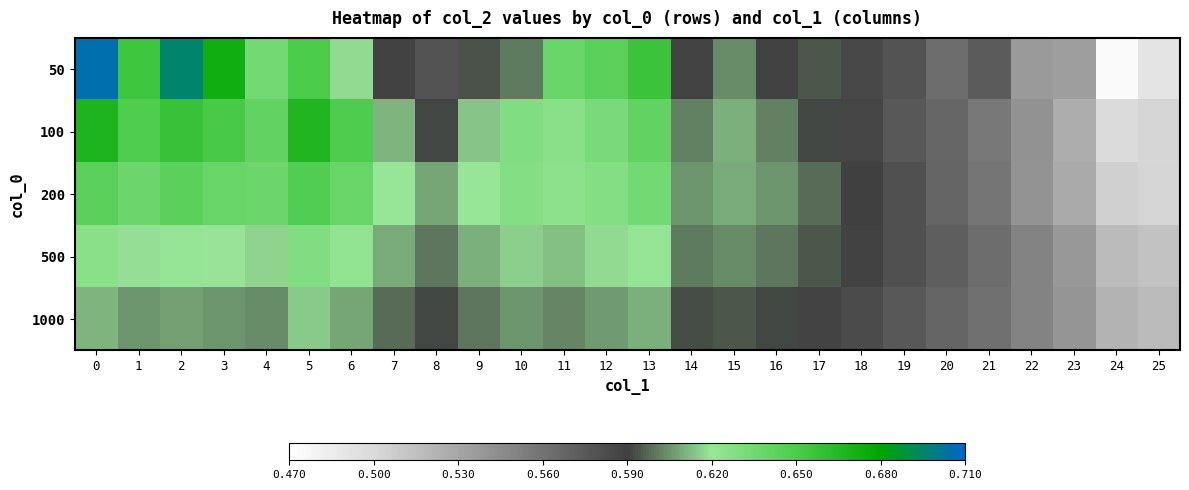

At how many categories does at least one series exceed 0?

26